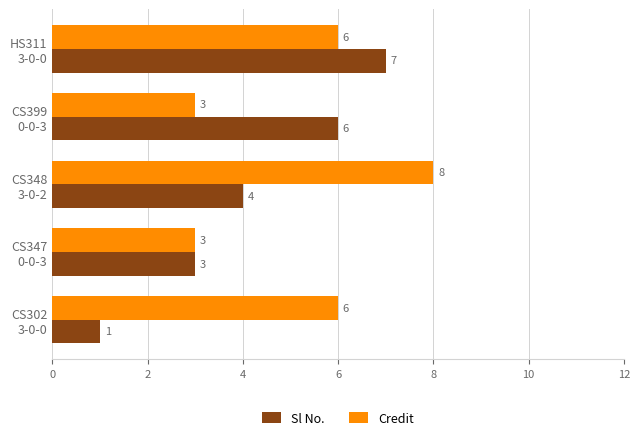

Rank the series by their average value, from lowest to highest.

Sl No., Credit